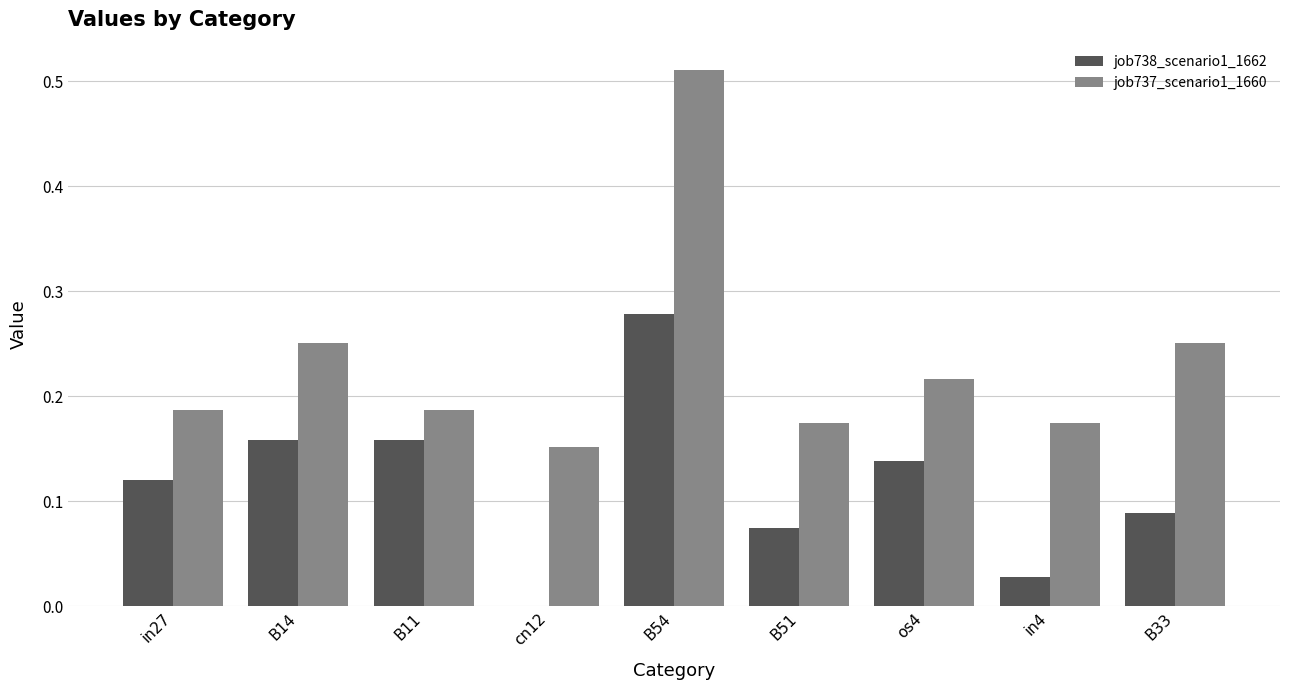

The value of job738_scenario1_1662 at B14 is 0.1. True or false?

False